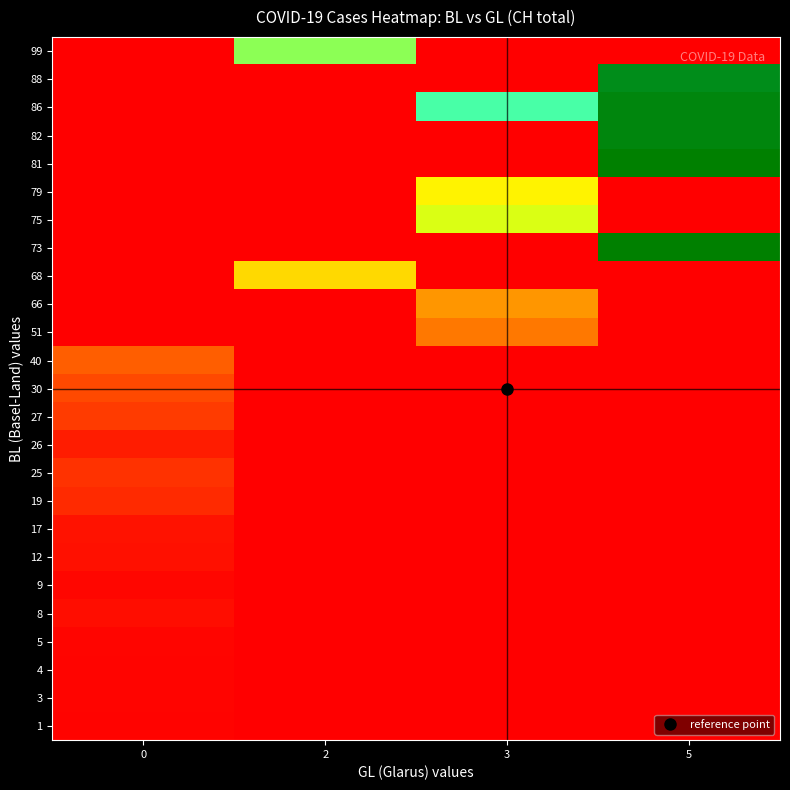

At how many categories does at least one series exceed 1802?

3